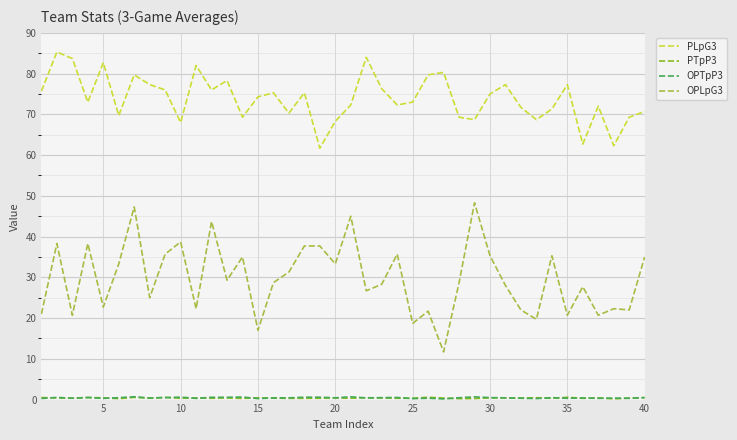

True or false: PLpG3 and OPLpG3 intersect in this chart.

False